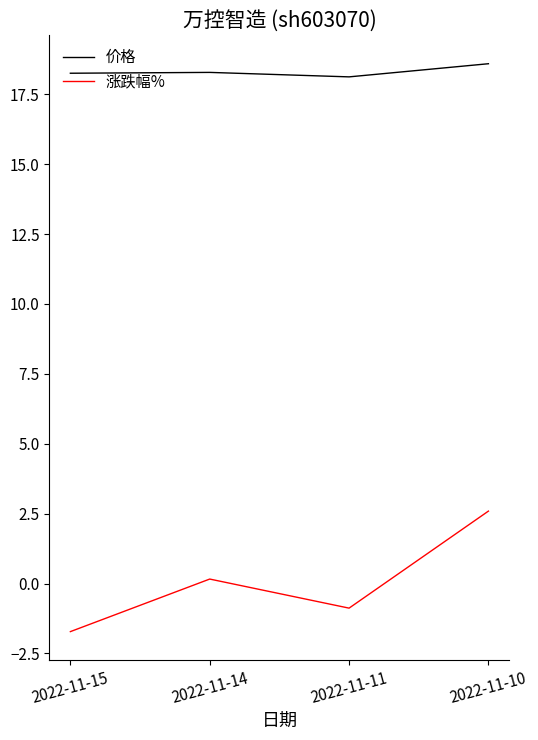

Rank the series by their maximum value, from lowest to highest.

涨跌幅%, 价格